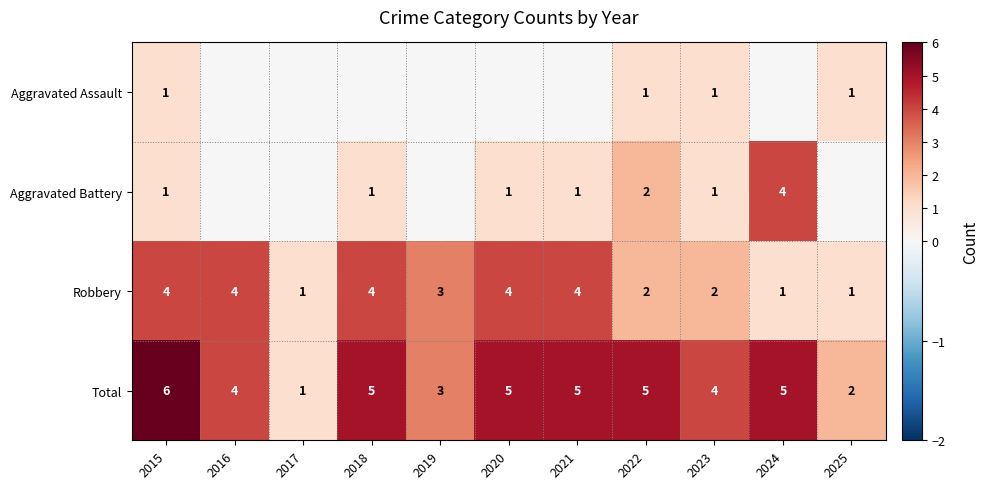

Is the value of Aggravated Assault at 2025 greater than the value of Total at 2018?

No